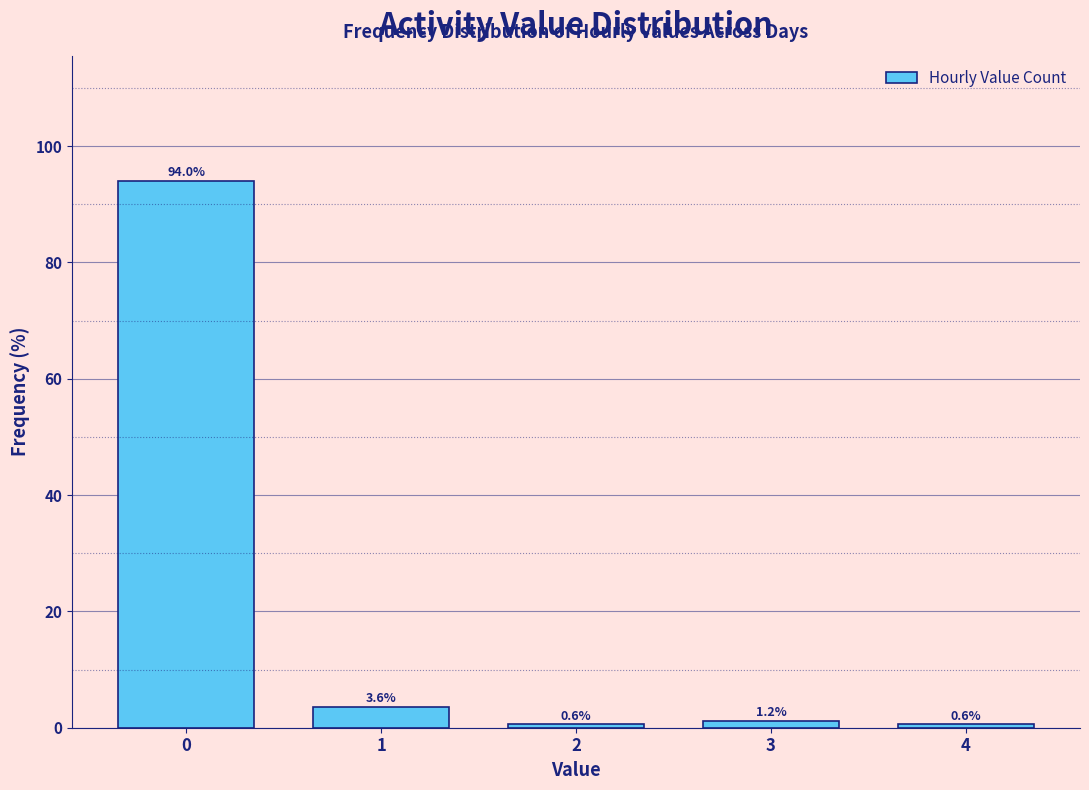

Reading left to right, transcribe all the data shown in this chart.

0=94.0	1=3.6	2=0.6	3=1.2	4=0.6